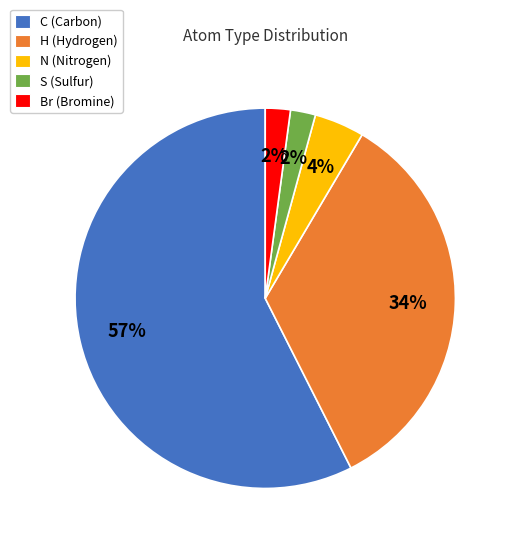

Combined, do H (Hydrogen) and Br (Bromine) account for over 50%?

No